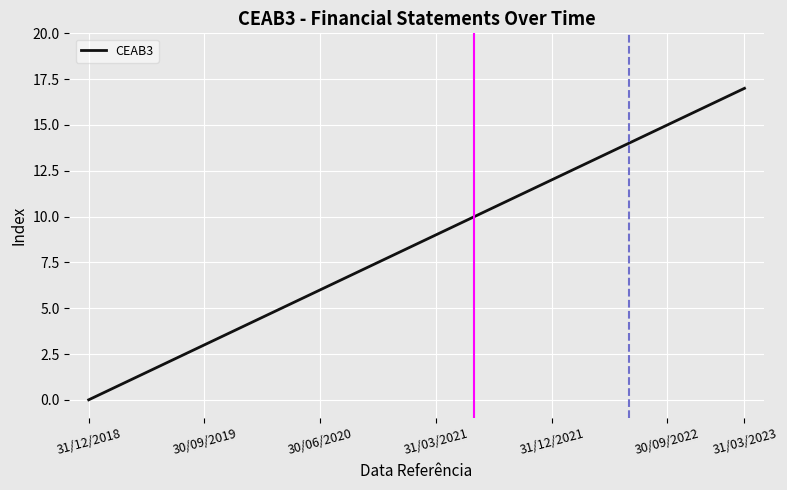

How many series are shown in this chart?

1